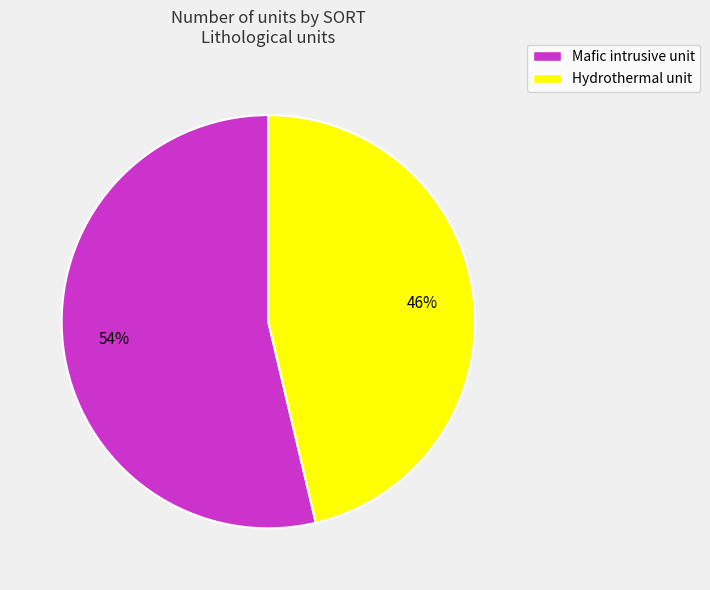

To the nearest percent, what is the average slice percentage?

50%